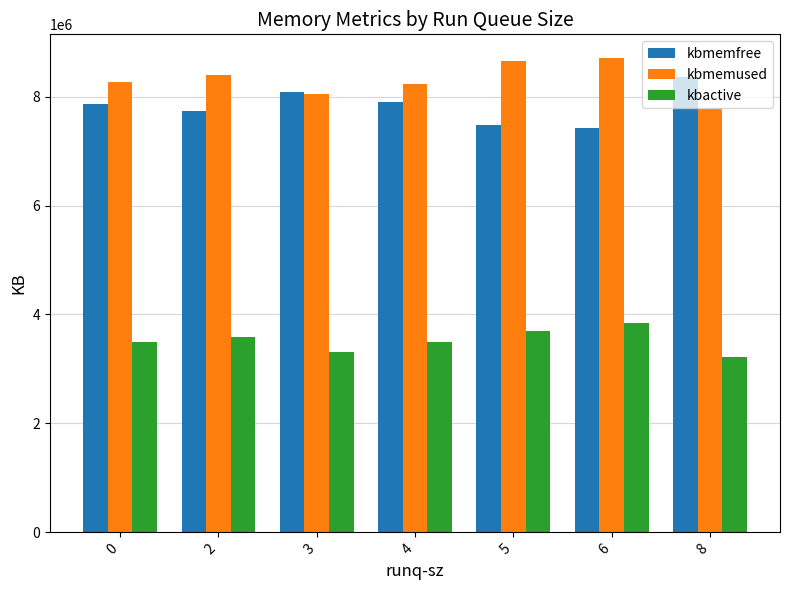

What is the approximate value of kbmemused at 6?

8706844.0